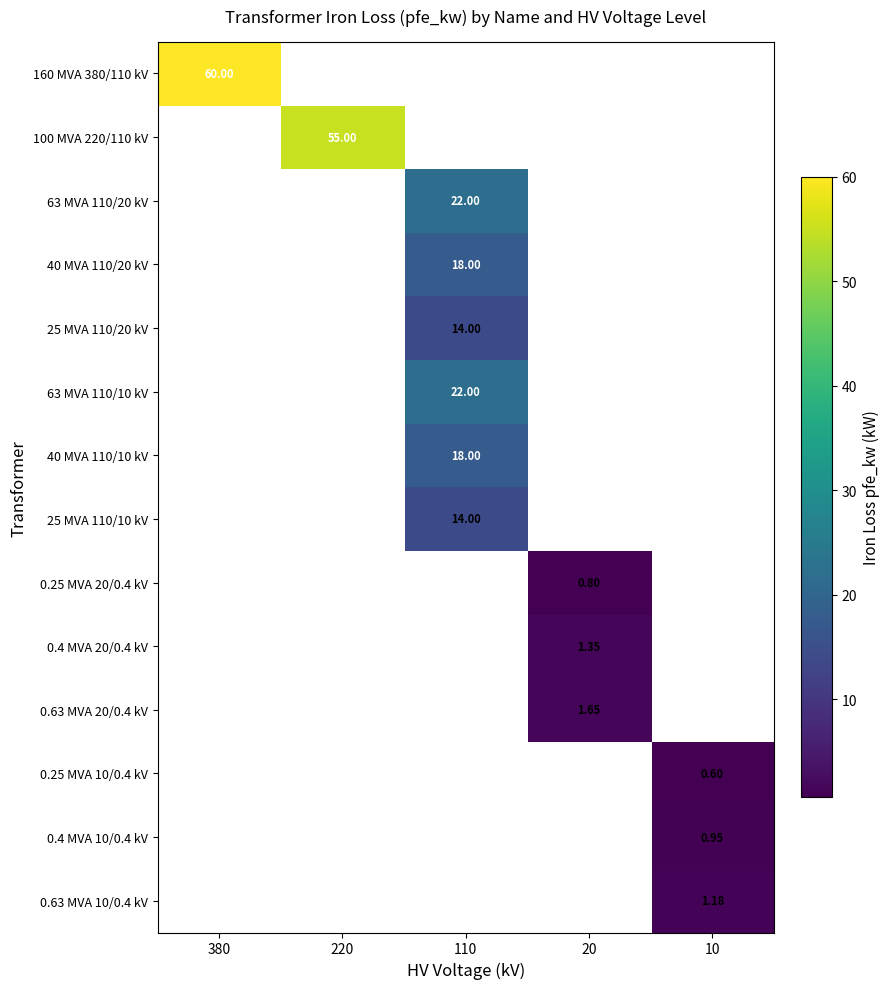

What is the minimum value shown in the chart?

0.6